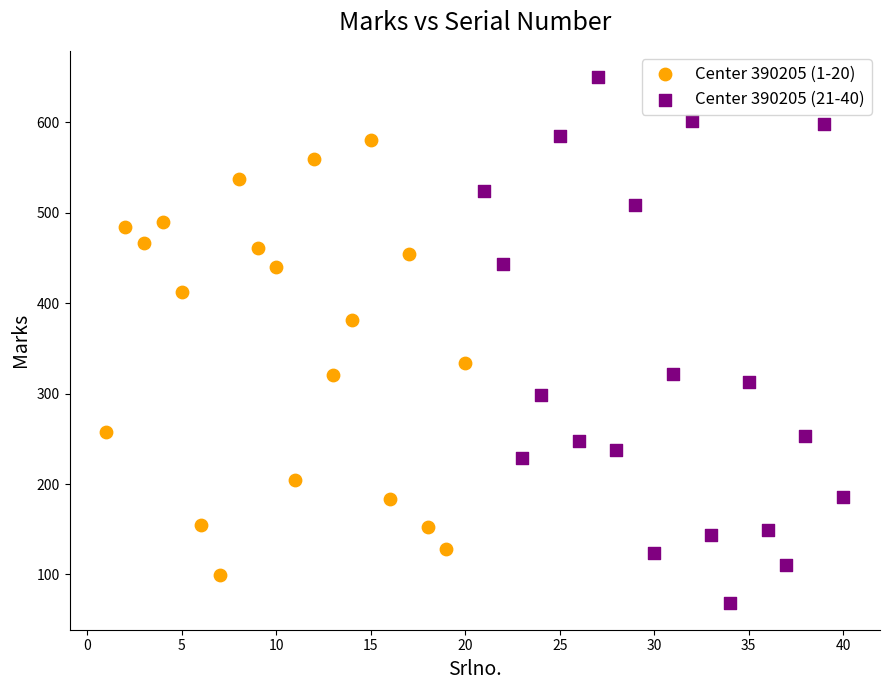

Which series reaches the maximum Y coordinate?

Center 390205 (21-40)